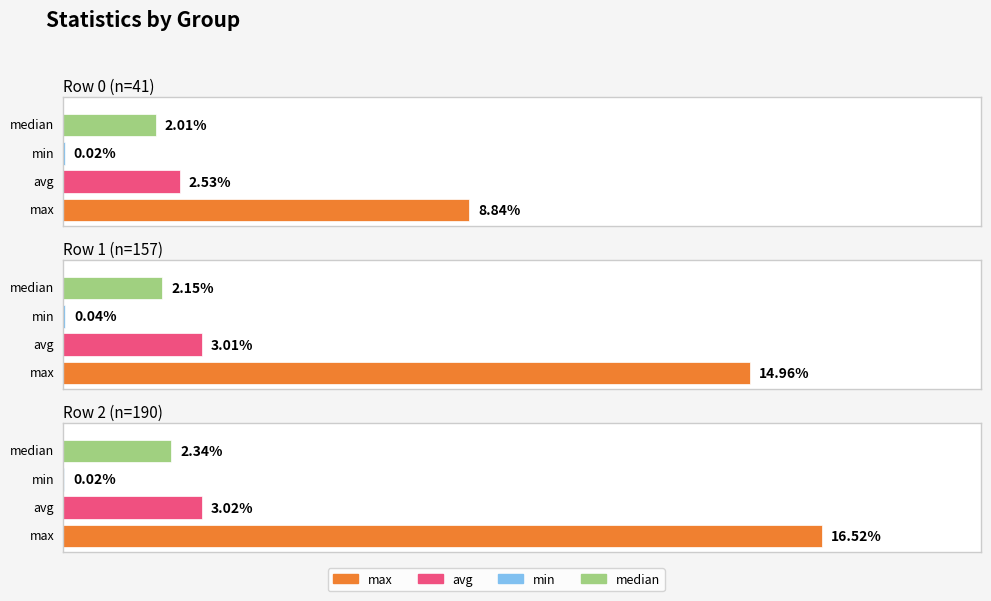

Is it true that avg equals 0.0 at Row 1 (n=157)?

False